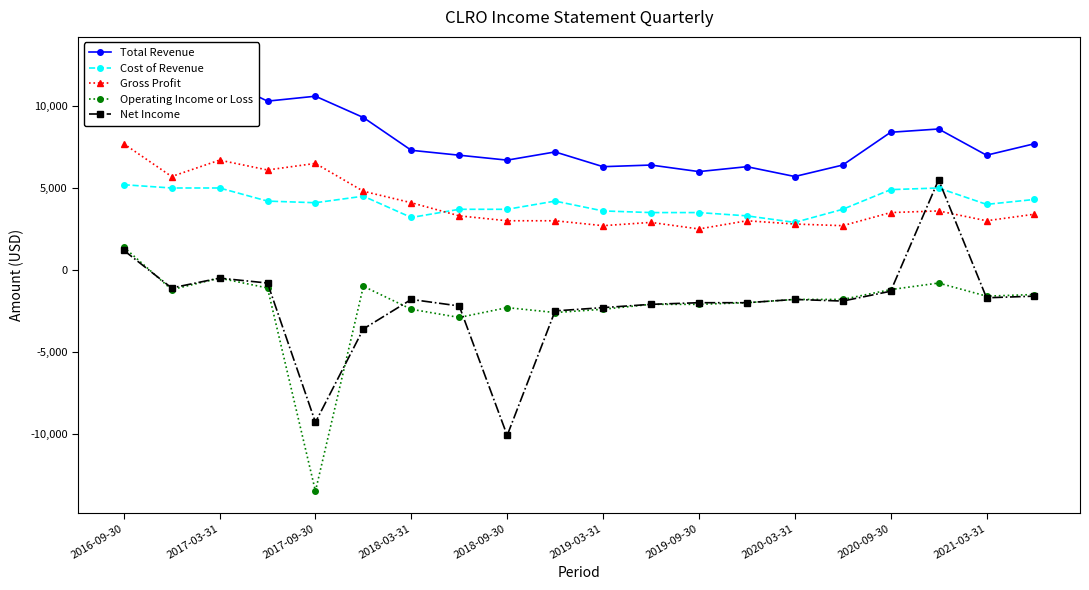

At which category does the chart reach its peak across all series?

2016-09-30